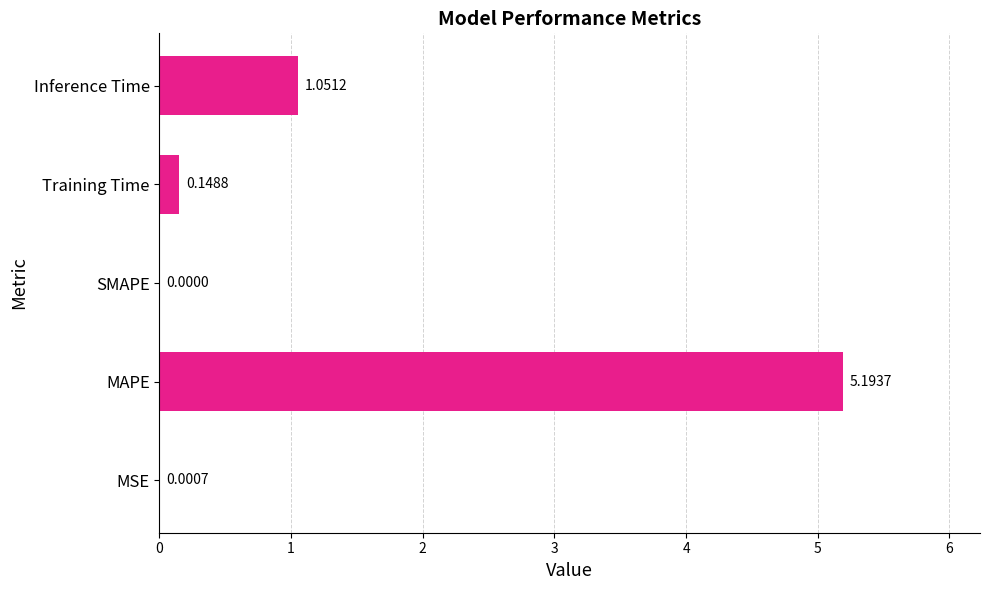

At which category does the chart reach its peak across all series?

MAPE